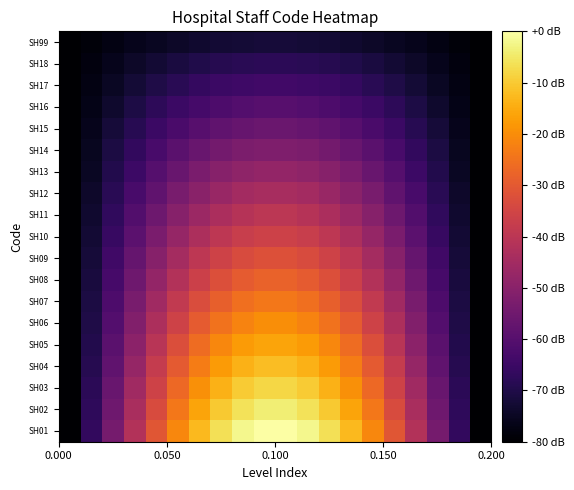

List the series in order of their peak value, lowest first.

SH99, SH18, SH17, SH16, SH15, SH14, SH13, SH12, SH11, SH10, SH09, SH08, SH07, SH06, SH05, SH04, SH03, SH02, SH01